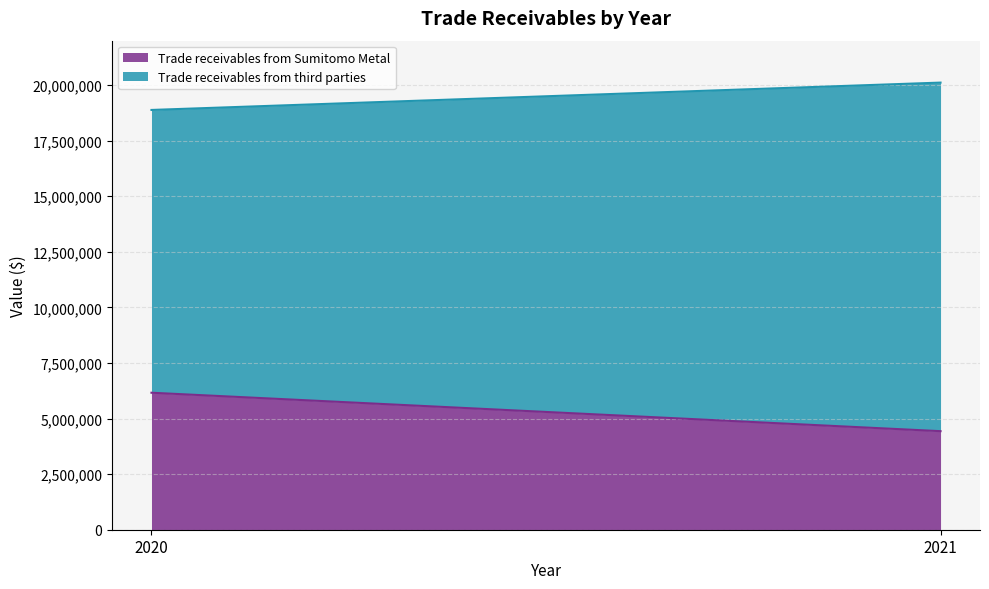

Reading left to right, transcribe all the data shown in this chart.

Trade receivables from Sumitomo Metal: 6162472	4433401
Trade receivables from third parties: 12720788	15680380